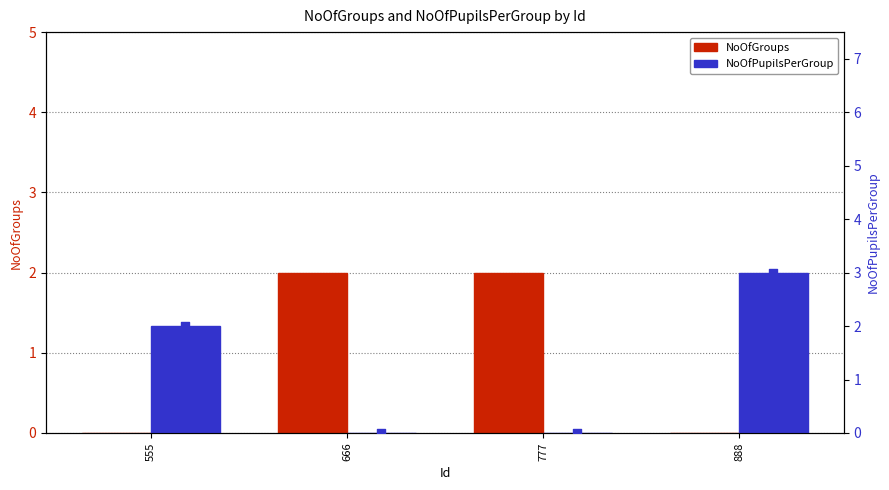

At which category is the sum across all series the highest?

888